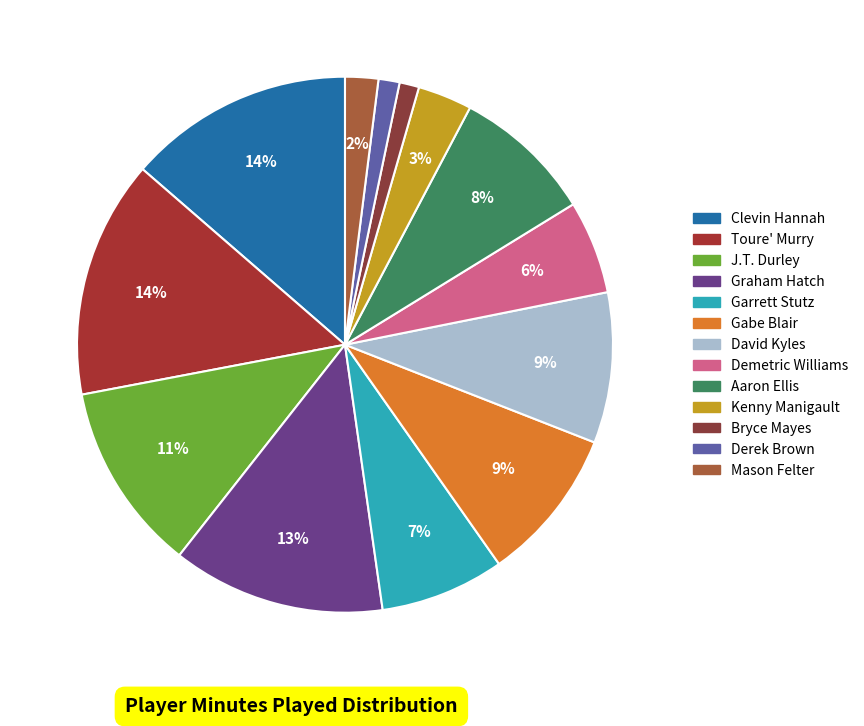

To the nearest percent, what portion does J.T. Durley represent?

11%